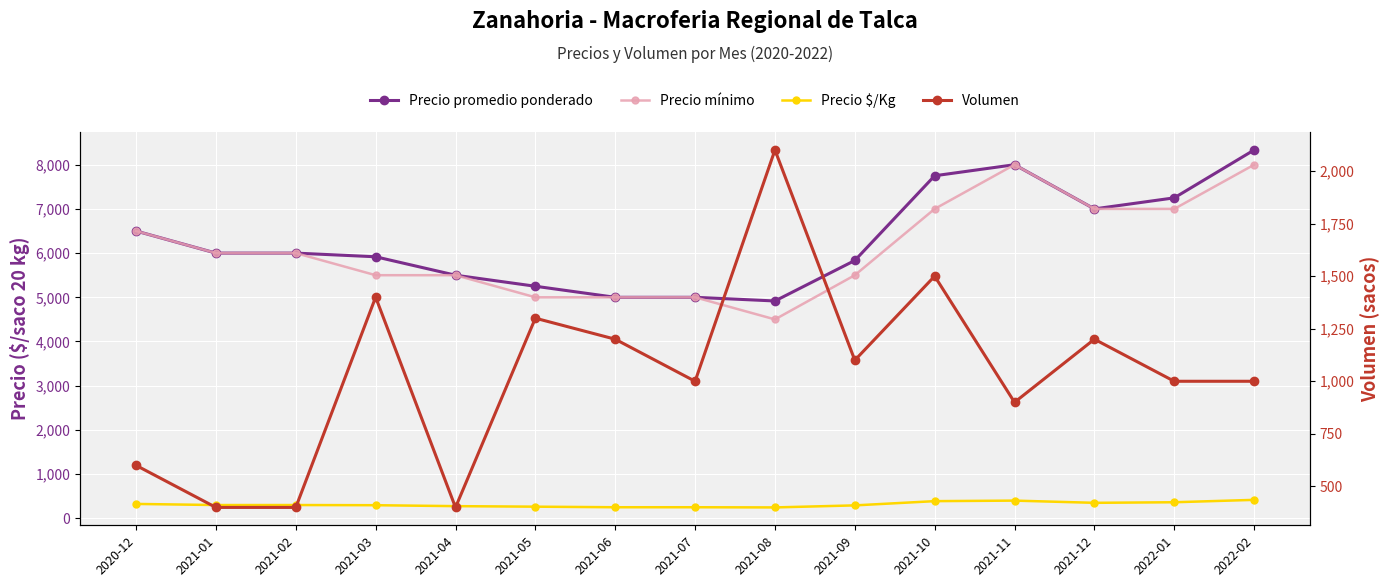

Which series has the widest spread of values?

Precio mínimo